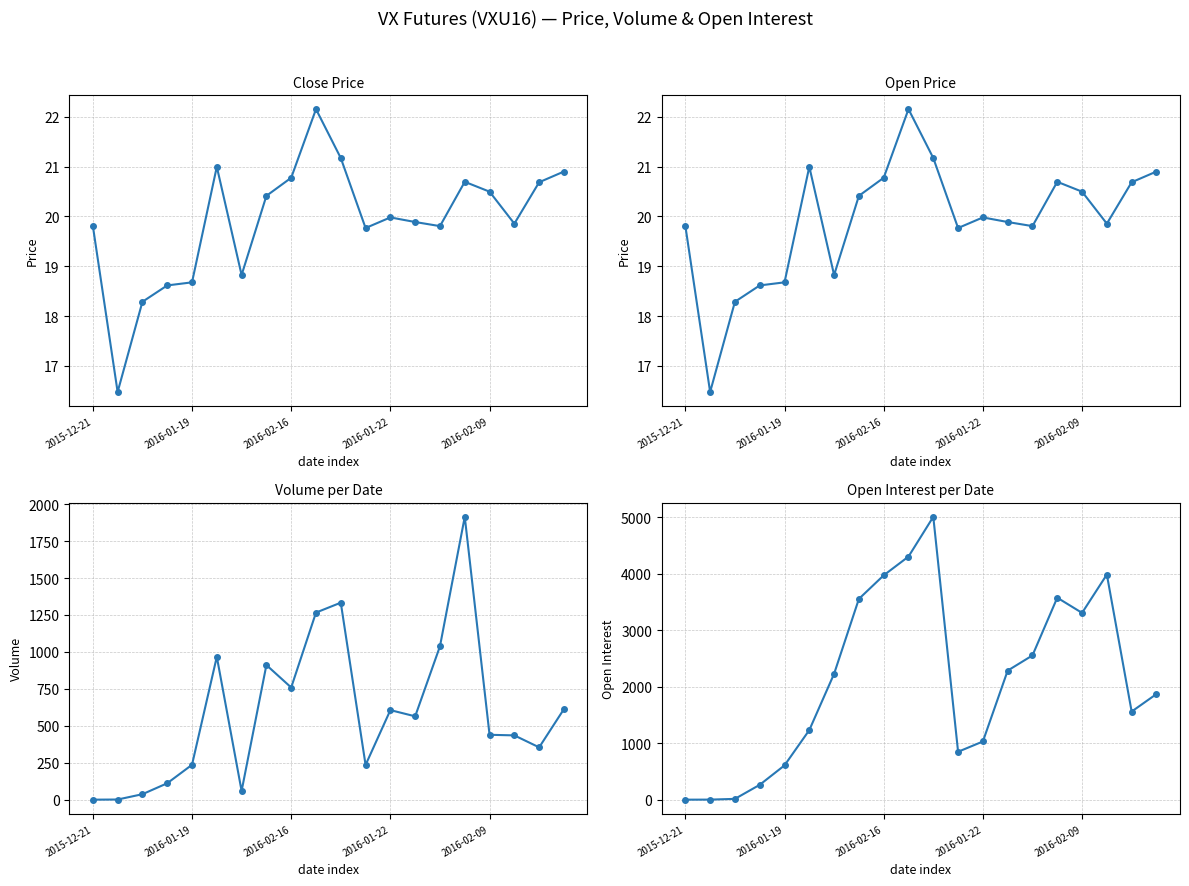

How many intersections are there between close and openinterest?

1